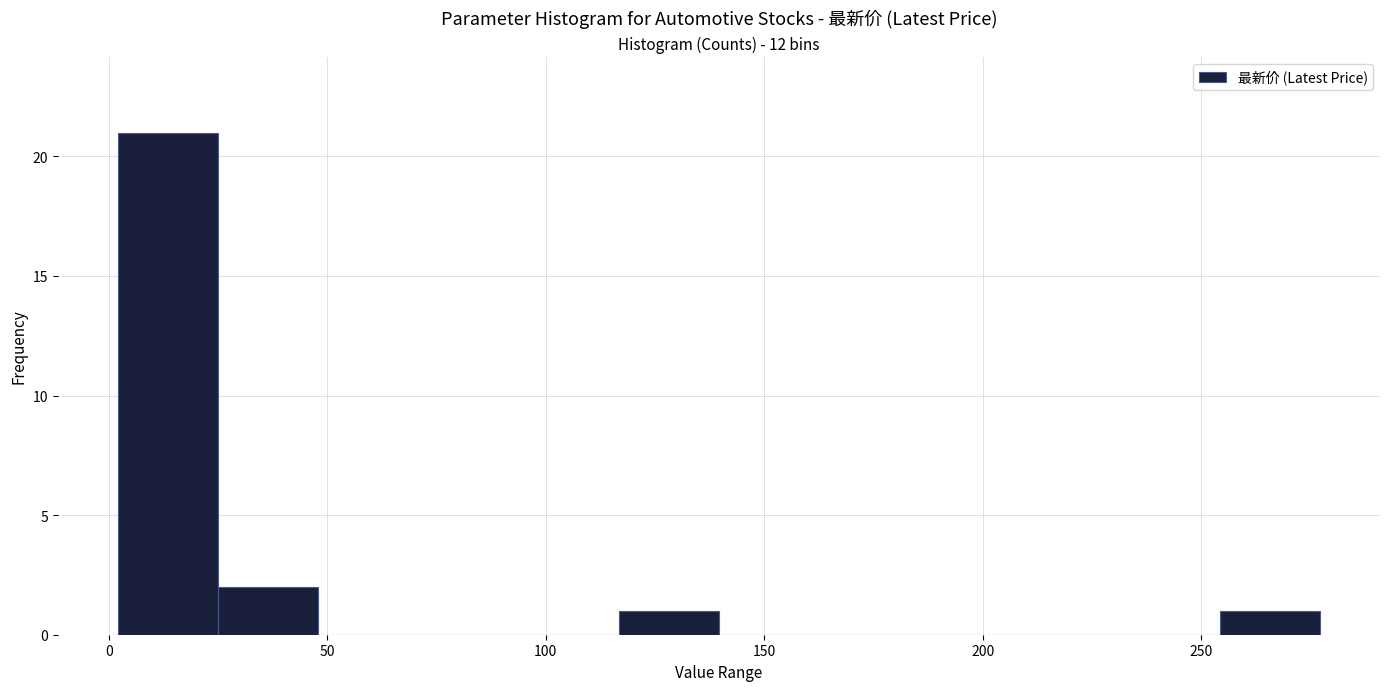

Over which range of the x-axis is the bar tallest?

0 to 25